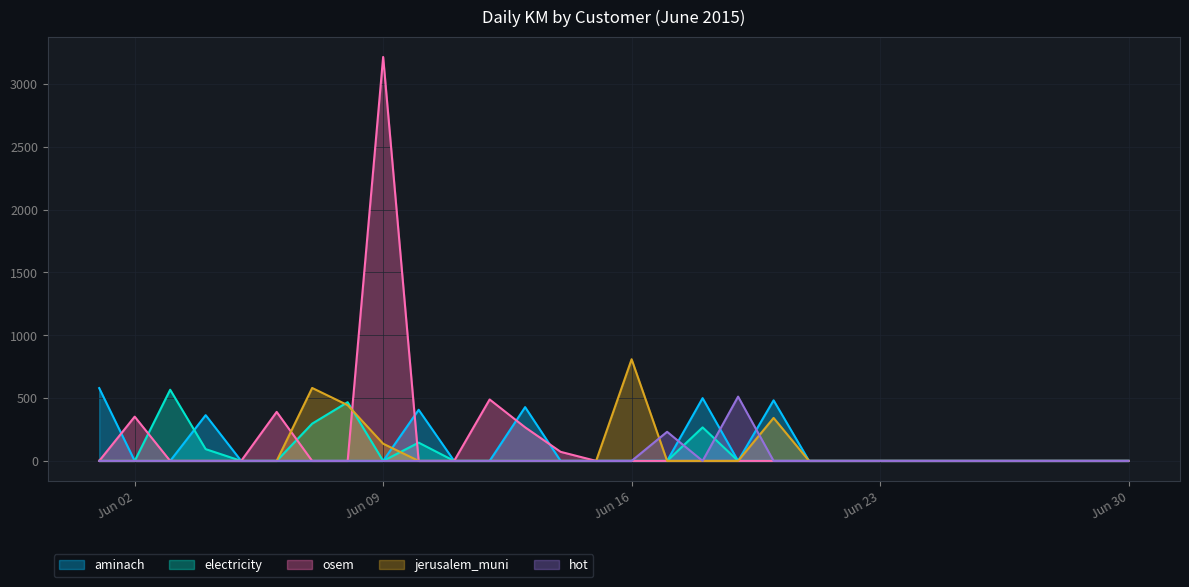

What are all the series names shown in the legend?

aminach, electricity, osem, jerusalem_muni, hot